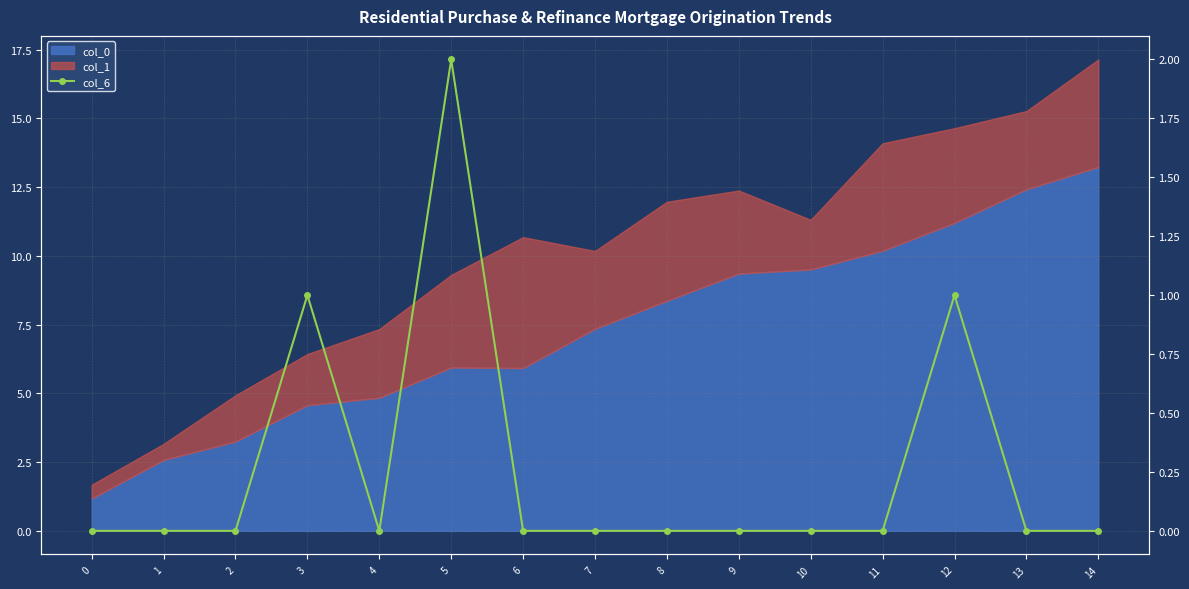

Reading left to right, what are all the values shown in this chart?

0=0	1=0	2=0	3=1	4=0	5=2	6=0	7=0	8=0	9=0	10=0	11=0	12=1	13=0	14=0